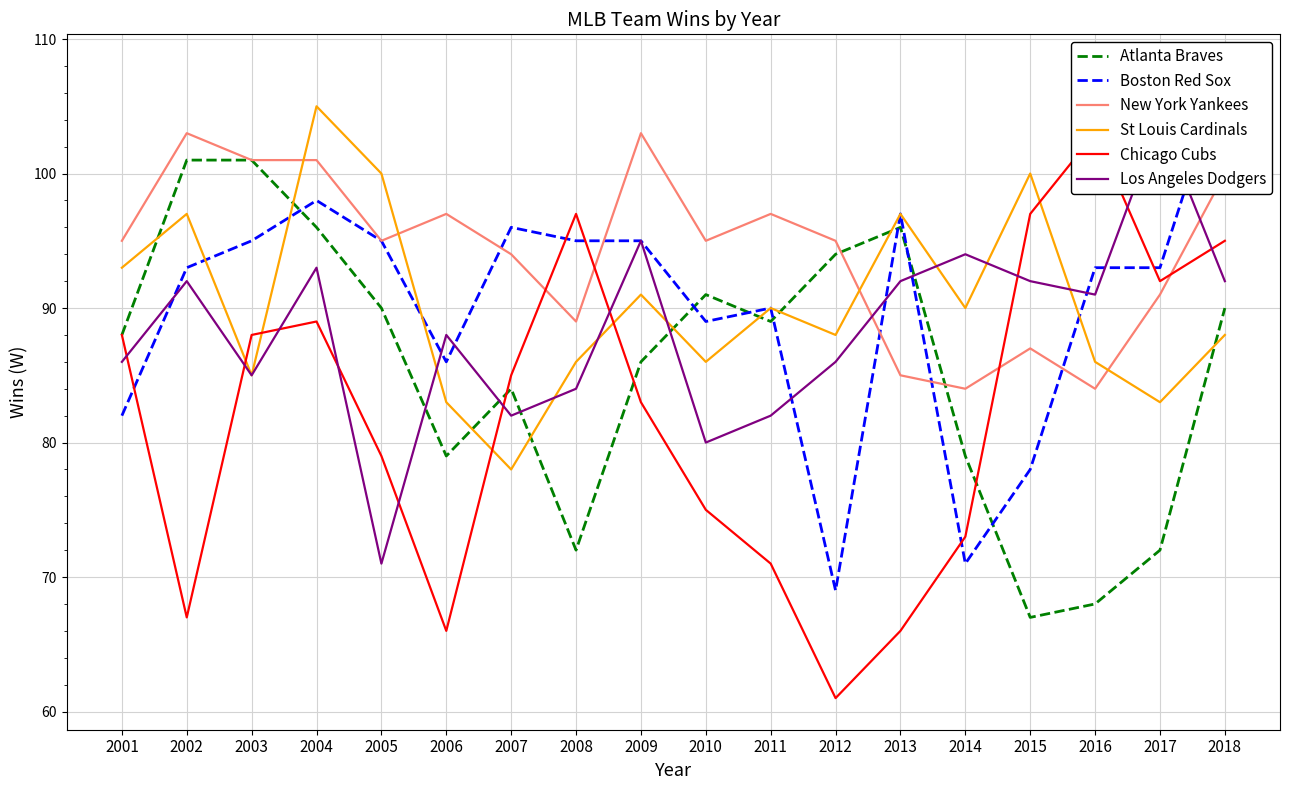

What is the spread (max minus min) of values at 2014?

23